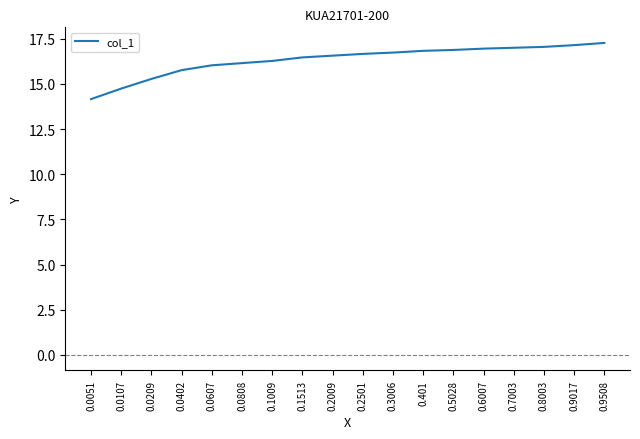

What position from the right is 0.2501?

9